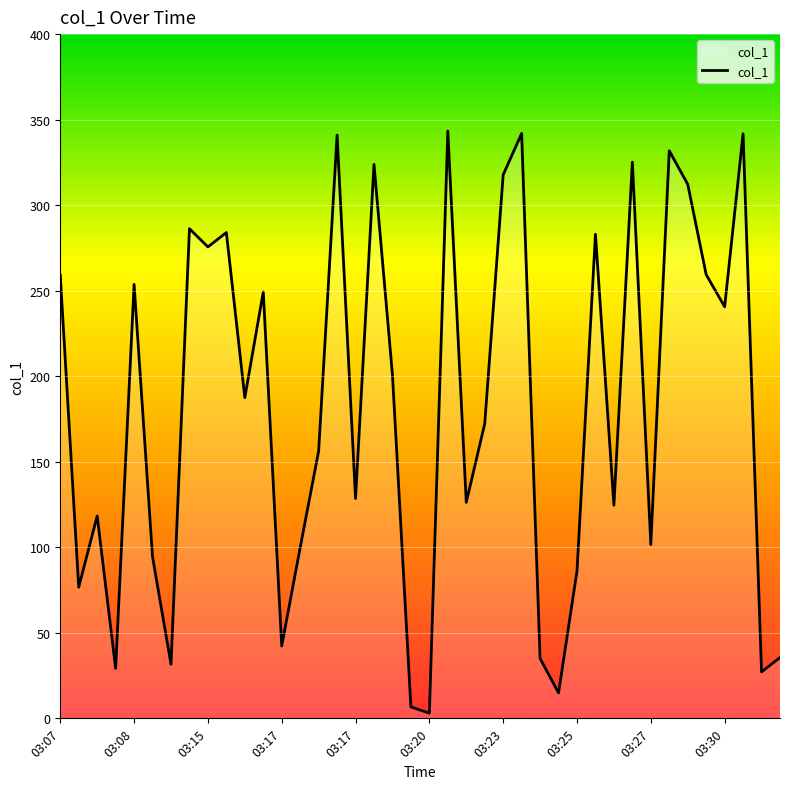

What is the difference between the maximum and minimum values?

340.2